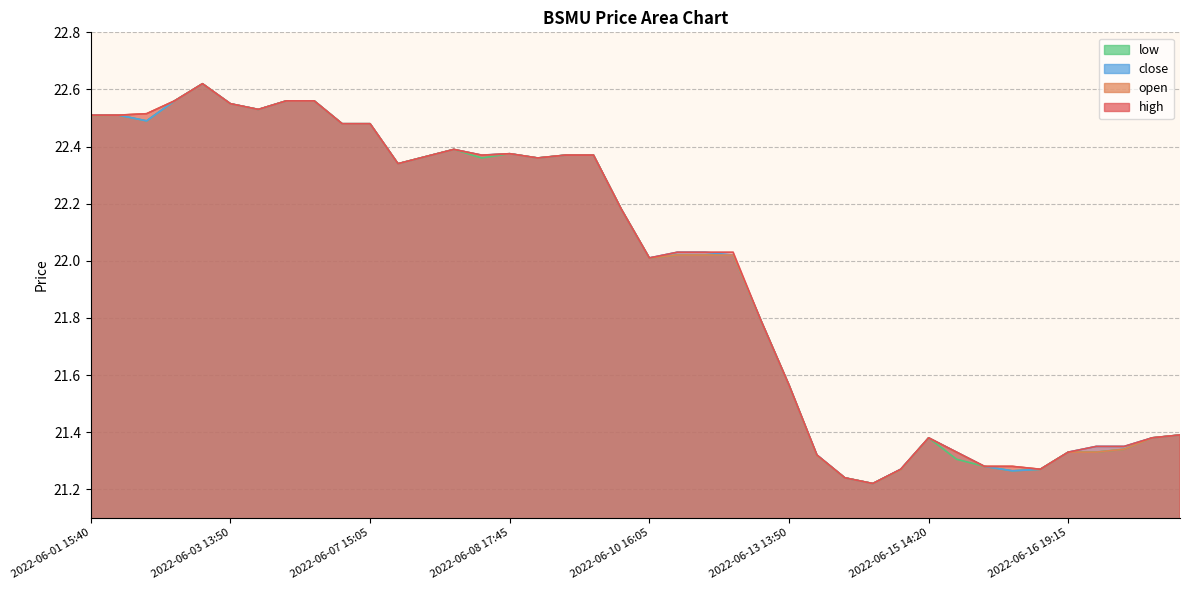

Reading right to left, extract all data points from this chart.

high: 2022-06-17 13:35=21.4	2022-06-16 19:40=21.4	2022-06-16 19:25=21.4	2022-06-16 19:20=21.4	2022-06-16 19:15=21.3	2022-06-16 17:25=21.3	2022-06-16 15:00=21.3	2022-06-15 17:40=21.3	2022-06-15 14:55=21.3	2022-06-15 14:20=21.4	2022-06-14 15:45=21.3	2022-06-13 19:40=21.2	2022-06-13 19:15=21.2	2022-06-13 18:25=21.3	2022-06-13 13:50=21.6	2022-06-13 13:30=21.8	2022-06-10 19:30=22.0	2022-06-10 19:25=22.0	2022-06-10 19:20=22.0	2022-06-10 16:05=22.0	2022-06-09 14:05=22.2	2022-06-08 19:30=22.4	2022-06-08 19:15=22.4	2022-06-08 18:30=22.4	2022-06-08 17:45=22.4	2022-06-08 17:15=22.4	2022-06-08 16:35=22.4	2022-06-08 15:55=22.4	2022-06-08 15:35=22.3	2022-06-07 15:05=22.5	2022-06-06 19:40=22.5	2022-06-03 19:30=22.6	2022-06-03 19:20=22.6	2022-06-03 17:20=22.5	2022-06-03 13:50=22.6	2022-06-02 14:45=22.6	2022-06-01 19:20=22.6	2022-06-01 18:40=22.5	2022-06-01 16:10=22.5	2022-06-01 15:40=22.5
open: 2022-06-17 13:35=21.4	2022-06-16 19:40=21.4	2022-06-16 19:25=21.3	2022-06-16 19:20=21.3	2022-06-16 19:15=21.3	2022-06-16 17:25=21.3	2022-06-16 15:00=21.3	2022-06-15 17:40=21.3	2022-06-15 14:55=21.3	2022-06-15 14:20=21.4	2022-06-14 15:45=21.3	2022-06-13 19:40=21.2	2022-06-13 19:15=21.2	2022-06-13 18:25=21.3	2022-06-13 13:50=21.6	2022-06-13 13:30=21.8	2022-06-10 19:30=22.0	2022-06-10 19:25=22.0	2022-06-10 19:20=22.0	2022-06-10 16:05=22.0	2022-06-09 14:05=22.2	2022-06-08 19:30=22.4	2022-06-08 19:15=22.4	2022-06-08 18:30=22.4	2022-06-08 17:45=22.4	2022-06-08 17:15=22.4	2022-06-08 16:35=22.4	2022-06-08 15:55=22.4	2022-06-08 15:35=22.3	2022-06-07 15:05=22.5	2022-06-06 19:40=22.5	2022-06-03 19:30=22.6	2022-06-03 19:20=22.6	2022-06-03 17:20=22.5	2022-06-03 13:50=22.5	2022-06-02 14:45=22.6	2022-06-01 19:20=22.6	2022-06-01 18:40=22.5	2022-06-01 16:10=22.5	2022-06-01 15:40=22.5
close: 2022-06-17 13:35=21.4	2022-06-16 19:40=21.4	2022-06-16 19:25=21.3	2022-06-16 19:20=21.4	2022-06-16 19:15=21.3	2022-06-16 17:25=21.3	2022-06-16 15:00=21.3	2022-06-15 17:40=21.3	2022-06-15 14:55=21.3	2022-06-15 14:20=21.4	2022-06-14 15:45=21.3	2022-06-13 19:40=21.2	2022-06-13 19:15=21.2	2022-06-13 18:25=21.3	2022-06-13 13:50=21.6	2022-06-13 13:30=21.8	2022-06-10 19:30=22.0	2022-06-10 19:25=22.0	2022-06-10 19:20=22.0	2022-06-10 16:05=22.0	2022-06-09 14:05=22.2	2022-06-08 19:30=22.4	2022-06-08 19:15=22.4	2022-06-08 18:30=22.4	2022-06-08 17:45=22.4	2022-06-08 17:15=22.4	2022-06-08 16:35=22.4	2022-06-08 15:55=22.4	2022-06-08 15:35=22.3	2022-06-07 15:05=22.5	2022-06-06 19:40=22.5	2022-06-03 19:30=22.6	2022-06-03 19:20=22.6	2022-06-03 17:20=22.5	2022-06-03 13:50=22.6	2022-06-02 14:45=22.6	2022-06-01 19:20=22.6	2022-06-01 18:40=22.5	2022-06-01 16:10=22.5	2022-06-01 15:40=22.5
low: 2022-06-17 13:35=21.4	2022-06-16 19:40=21.4	2022-06-16 19:25=21.3	2022-06-16 19:20=21.3	2022-06-16 19:15=21.3	2022-06-16 17:25=21.3	2022-06-16 15:00=21.3	2022-06-15 17:40=21.3	2022-06-15 14:55=21.3	2022-06-15 14:20=21.4	2022-06-14 15:45=21.3	2022-06-13 19:40=21.2	2022-06-13 19:15=21.2	2022-06-13 18:25=21.3	2022-06-13 13:50=21.6	2022-06-13 13:30=21.8	2022-06-10 19:30=22.0	2022-06-10 19:25=22.0	2022-06-10 19:20=22.0	2022-06-10 16:05=22.0	2022-06-09 14:05=22.2	2022-06-08 19:30=22.4	2022-06-08 19:15=22.4	2022-06-08 18:30=22.4	2022-06-08 17:45=22.4	2022-06-08 17:15=22.4	2022-06-08 16:35=22.4	2022-06-08 15:55=22.4	2022-06-08 15:35=22.3	2022-06-07 15:05=22.5	2022-06-06 19:40=22.5	2022-06-03 19:30=22.6	2022-06-03 19:20=22.6	2022-06-03 17:20=22.5	2022-06-03 13:50=22.5	2022-06-02 14:45=22.6	2022-06-01 19:20=22.6	2022-06-01 18:40=22.5	2022-06-01 16:10=22.5	2022-06-01 15:40=22.5